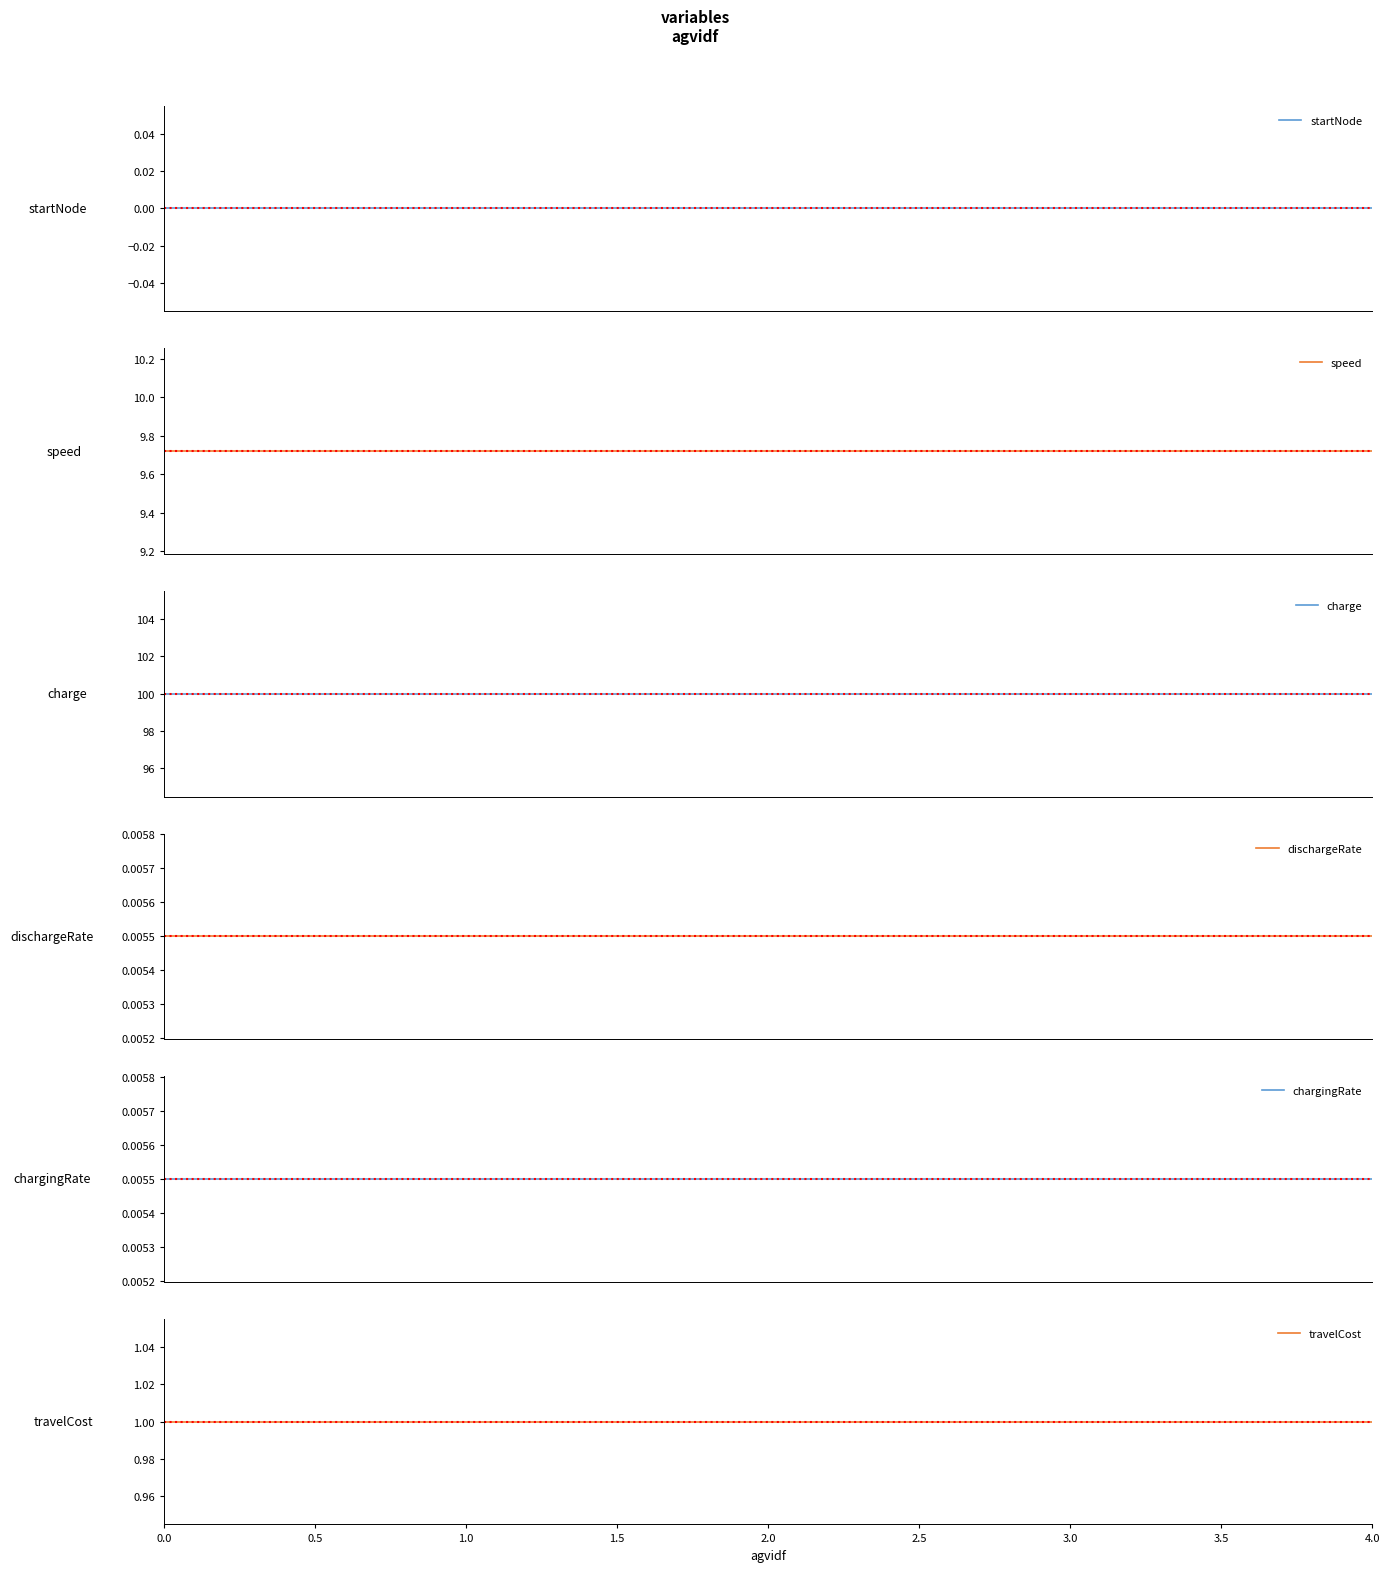

What is the label of the 4th point from the left?

3.0